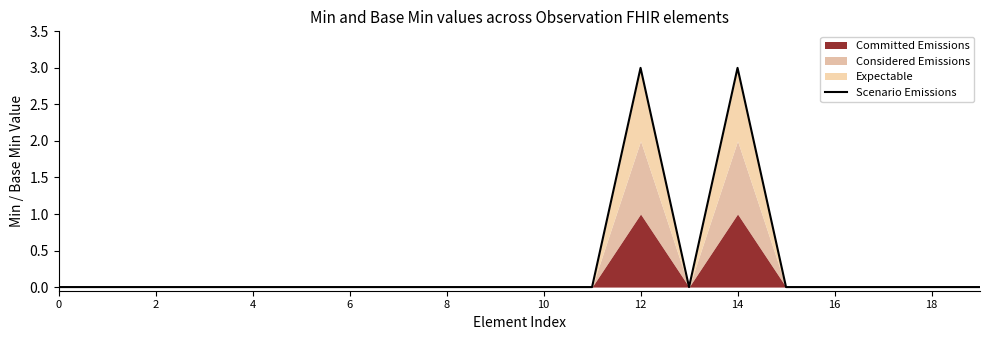

What is the maximum value shown in the chart?

3